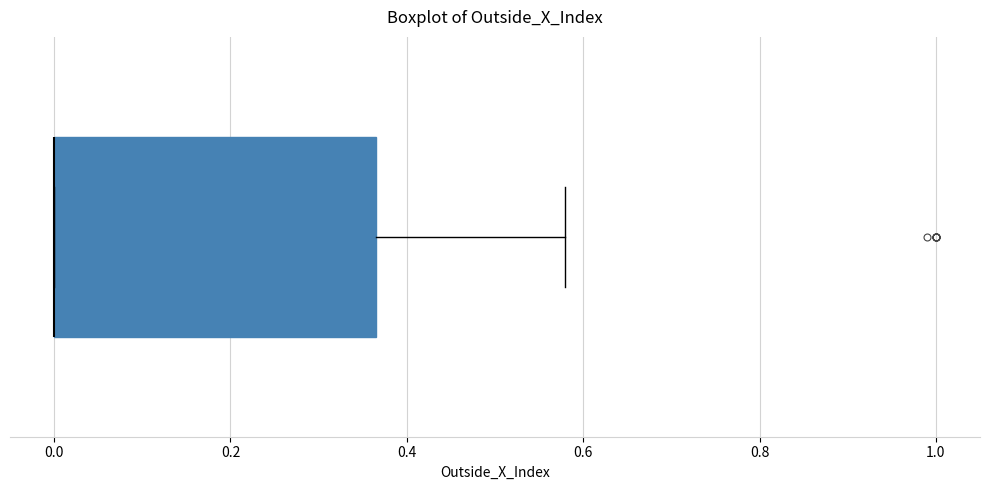

Where does the right whisker of the box end on the x-axis? The values are not printed on the chart, so give them approximately, as read against the axis.

0.58